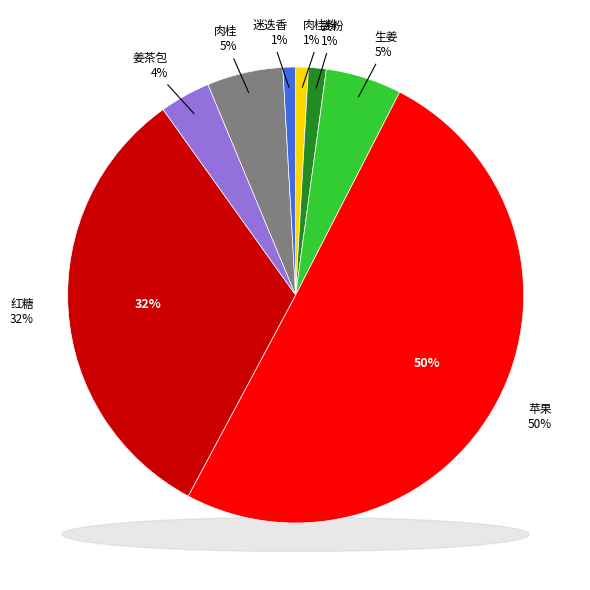

Does any single category account for the majority?

Yes